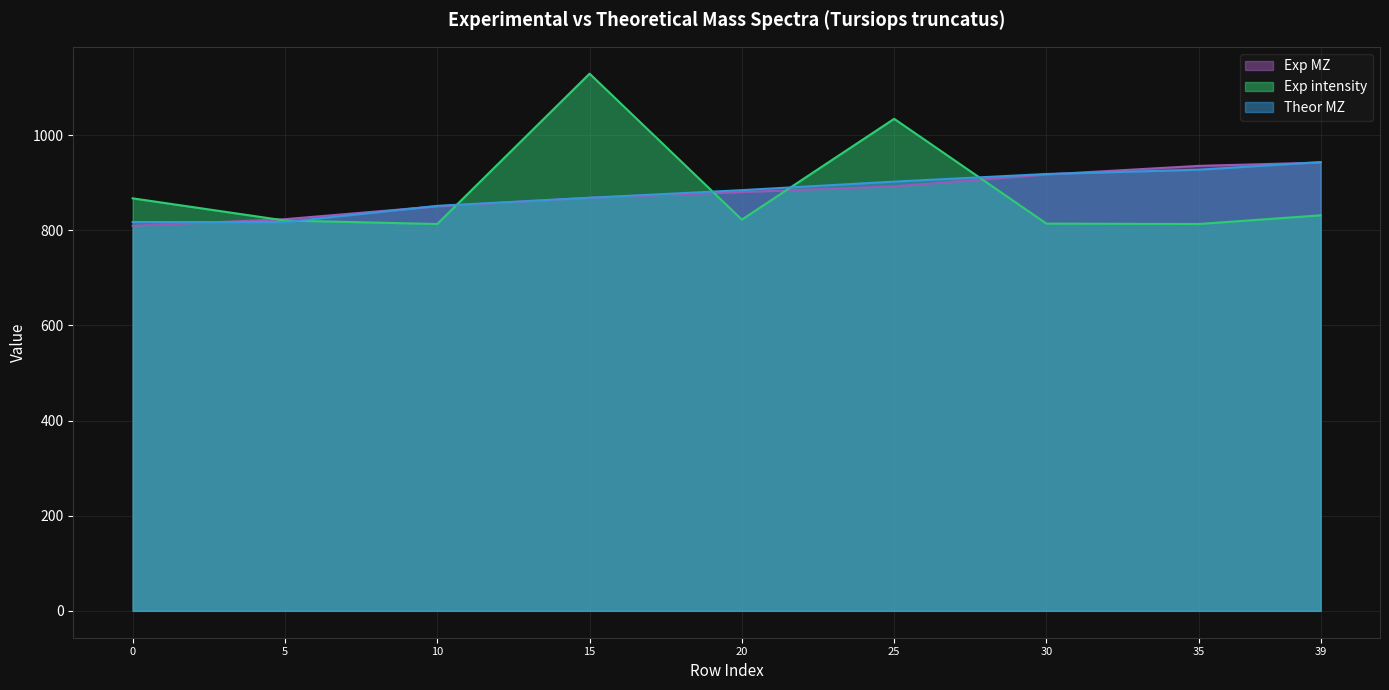

Rank the series by their maximum value, from highest to lowest.

Exp intensity, Theor MZ, Exp MZ